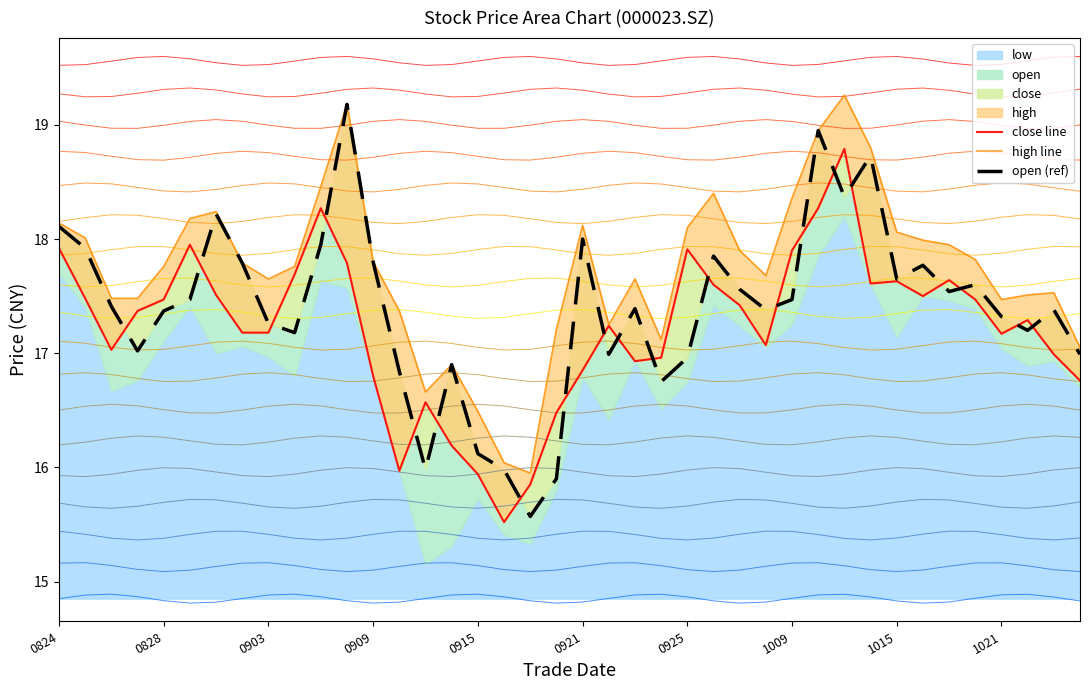

What is the average value of the close line series?

17.2